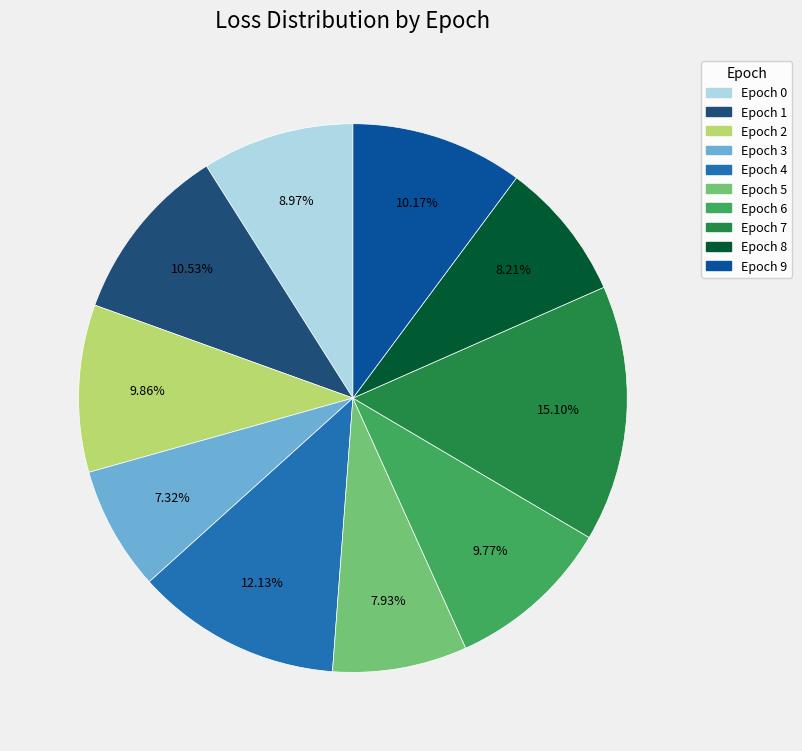

Is there any slice that represents more than half of the pie?

No